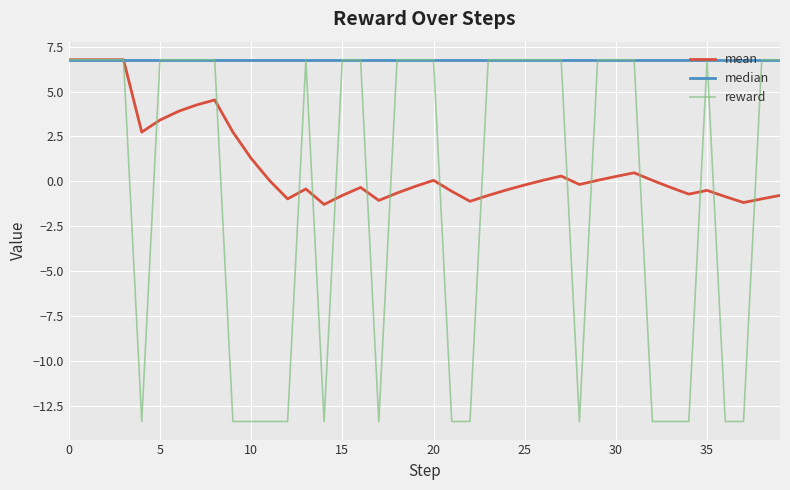

Which series has the largest total across all categories?

median